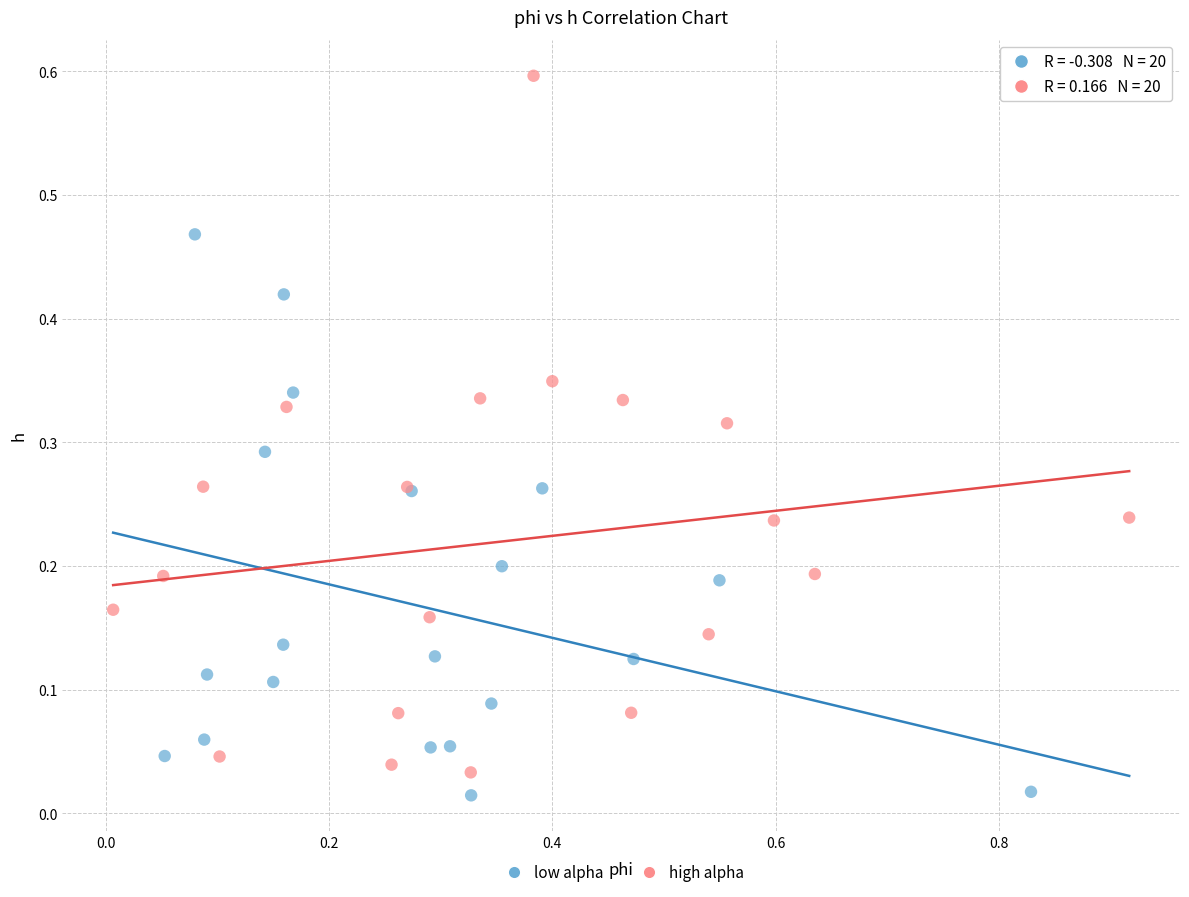

Which series has the widest spread of Y values?

high alpha